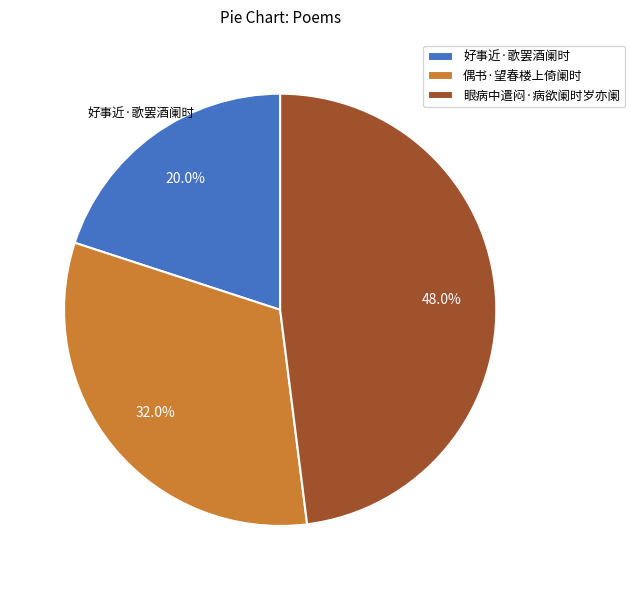

What is the total percentage of 好事近·歌罢酒阑时 and 眼病中遣闷·病欲阑时岁亦阑?

68.0%